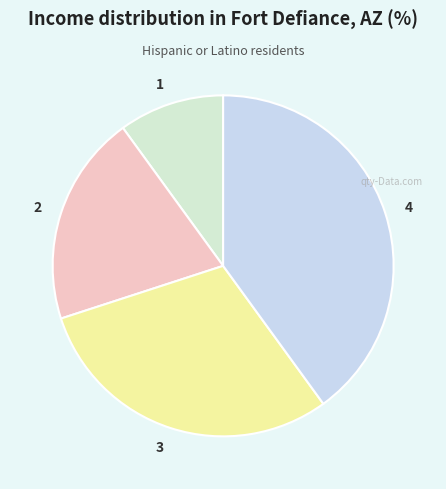

Does any single category account for the majority?

No